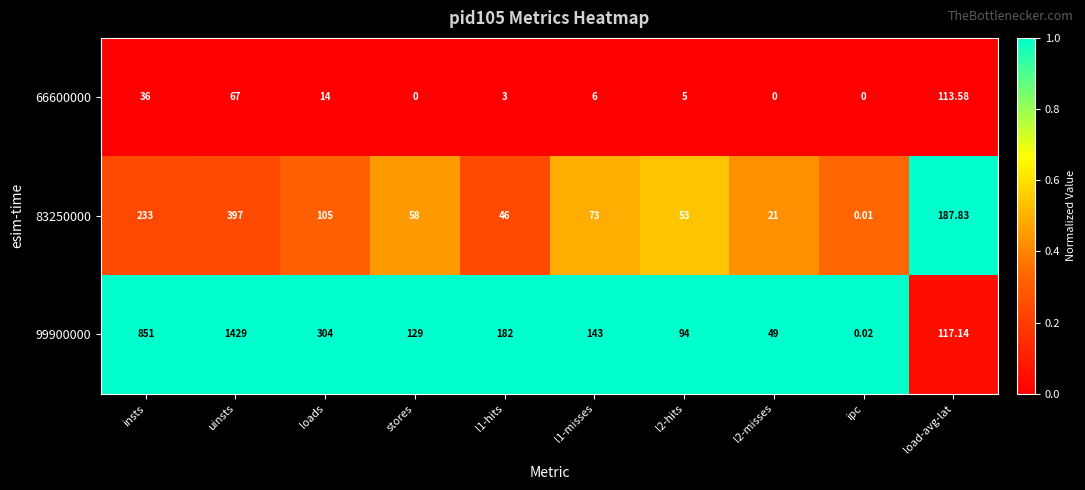

What is the spread (max minus min) of values at l2-misses?

49.0